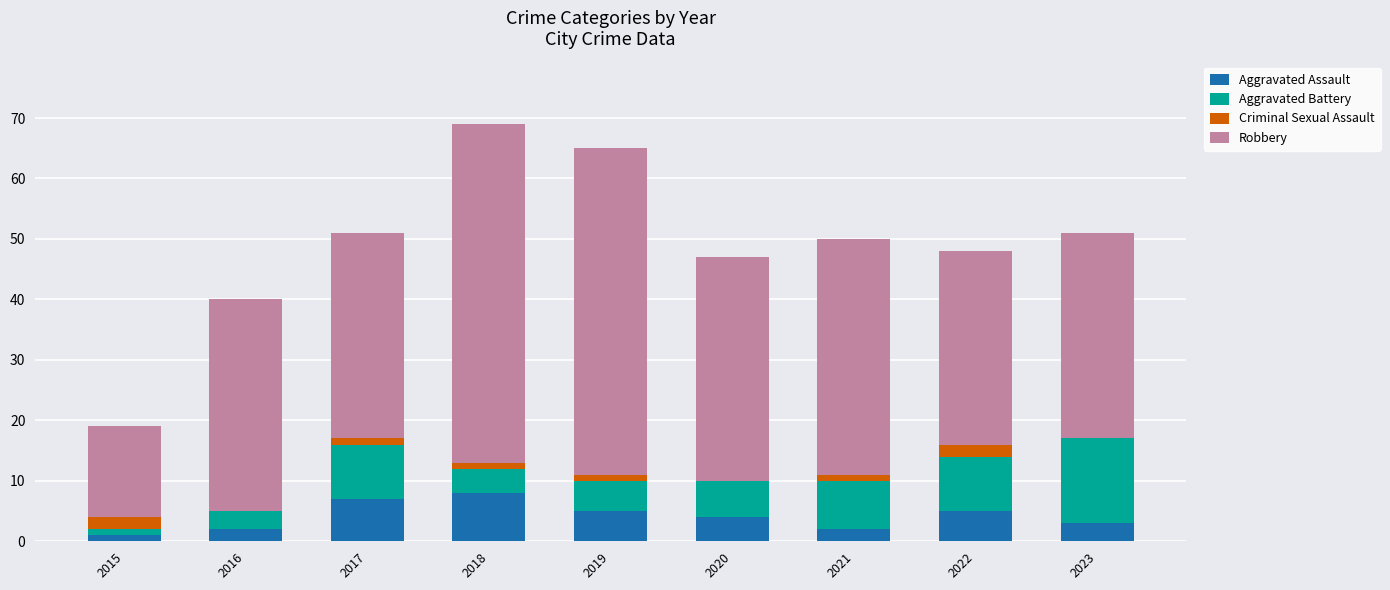

The Aggravated Assault series shows 5 at 2019. True or false?

True